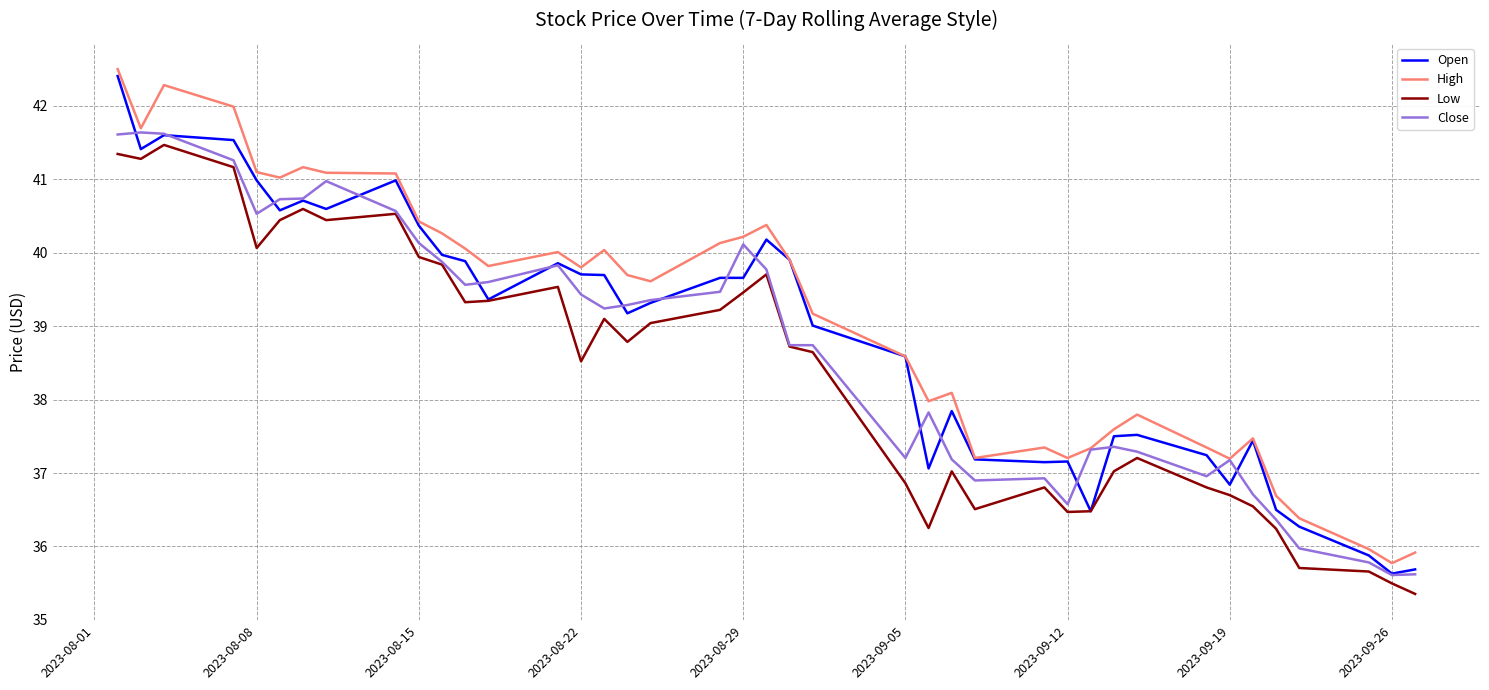

At how many categories does at least one series exceed 37?

35